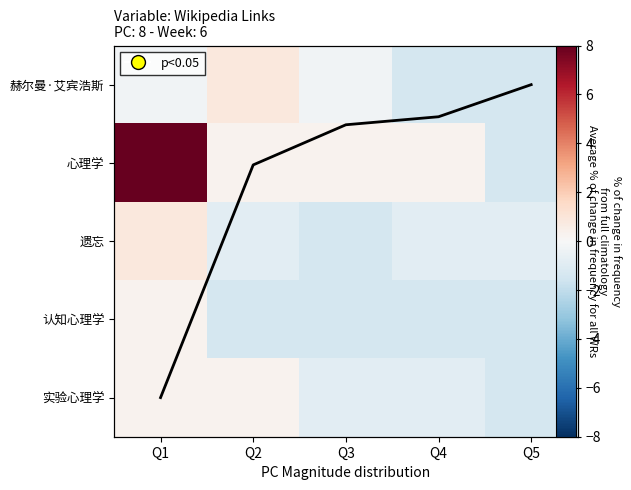

Count the number of data series in this chart.

6